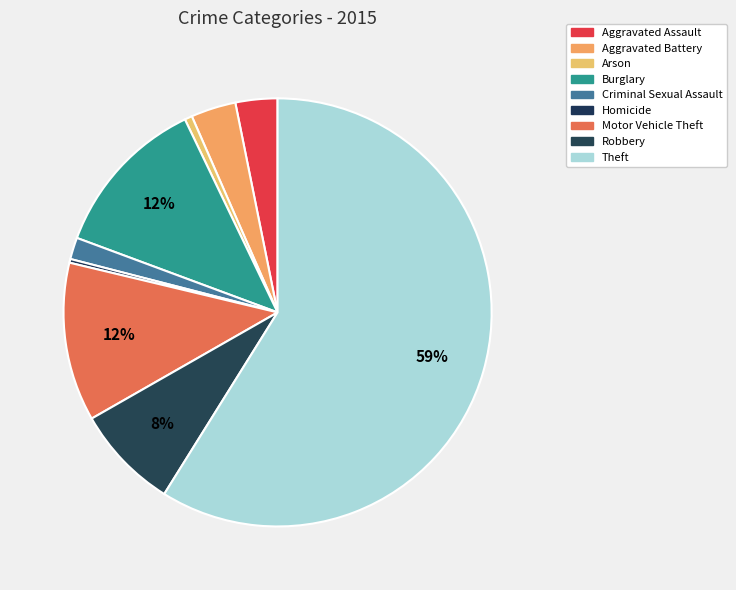

What percentage do Criminal Sexual Assault and Aggravated Battery together represent?

5.0%